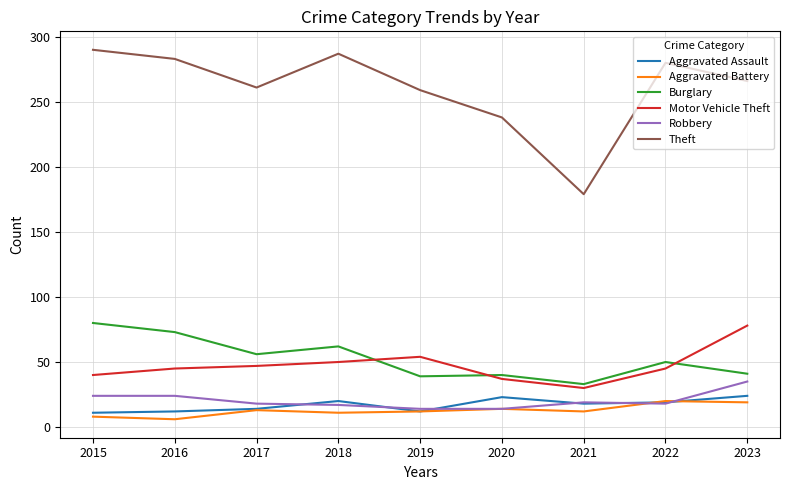

What is the total value across all series at 2015?

453